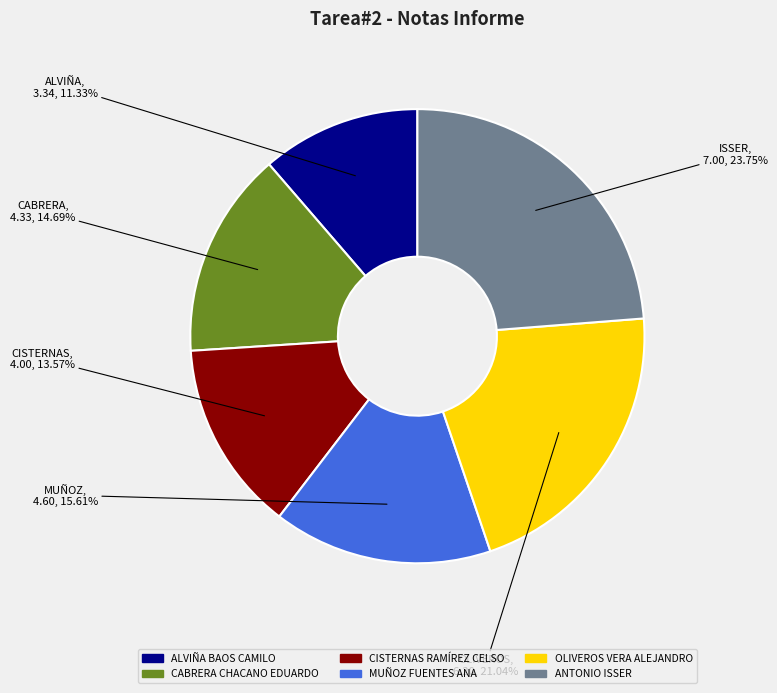

How many segments does this pie chart have?

6